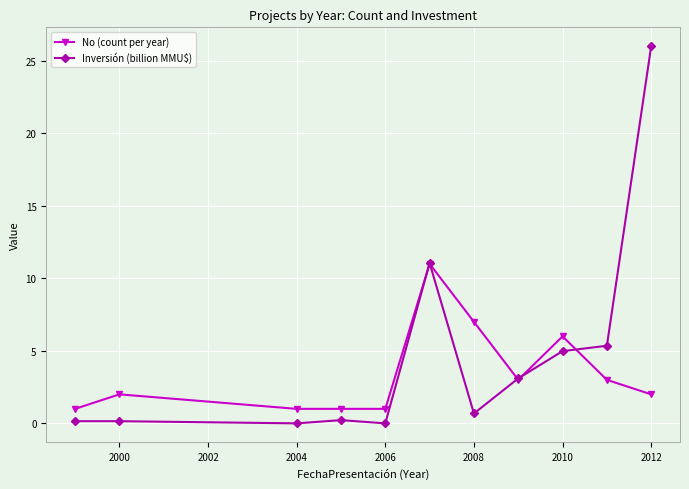

Which series has the largest range (max minus min)?

Inversión (billion MMU$)